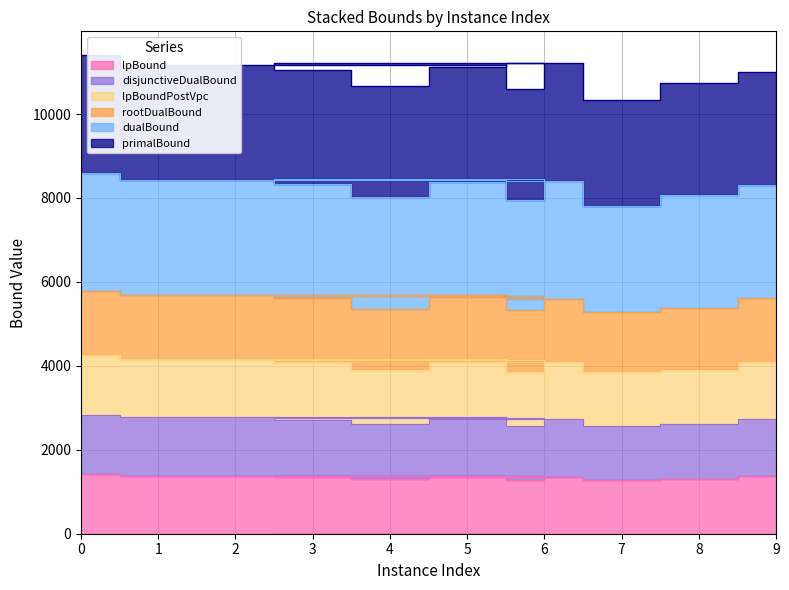

What is the highest value of the lpBound series?

1415.0